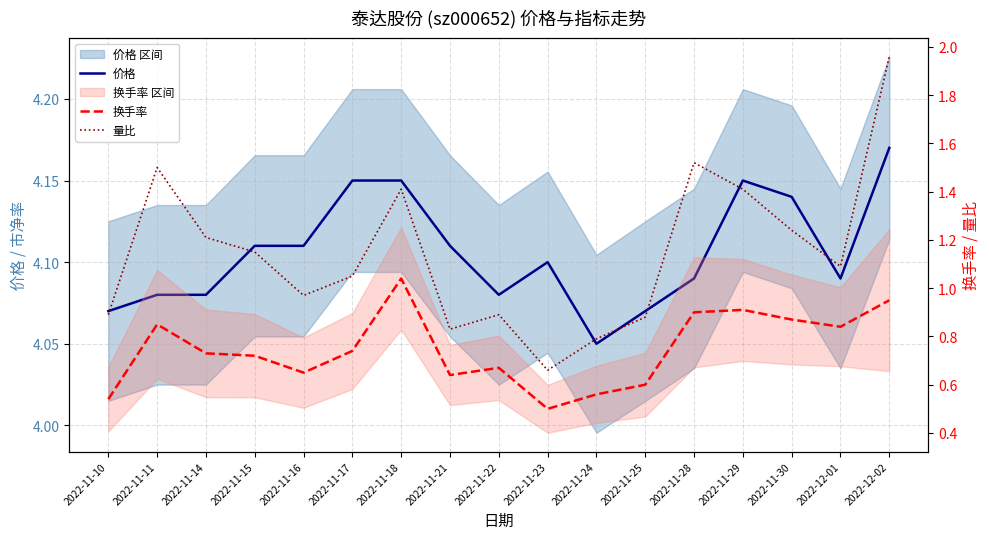

Where is 量比 nearest to the value 1?

2022-11-16